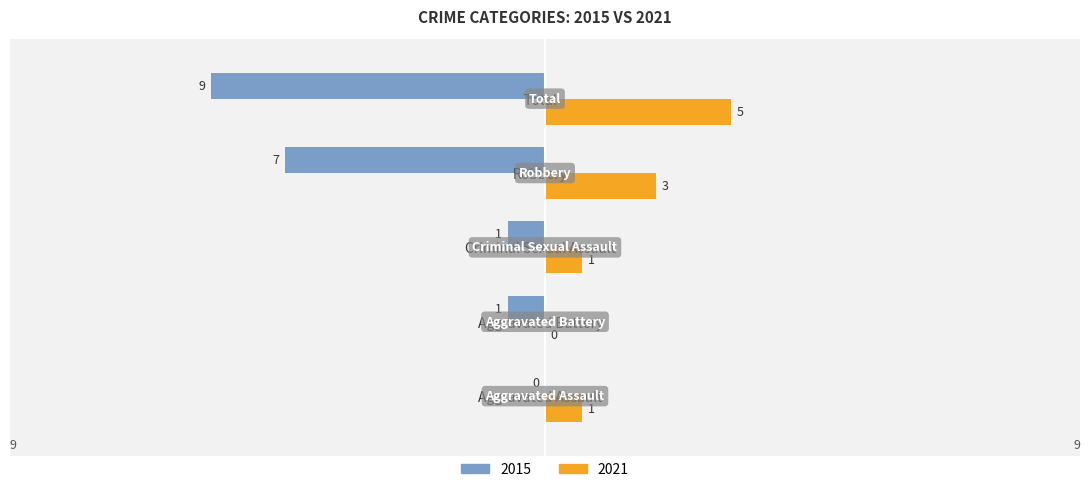

Which series changed the most between Aggravated Battery and Robbery?

2015